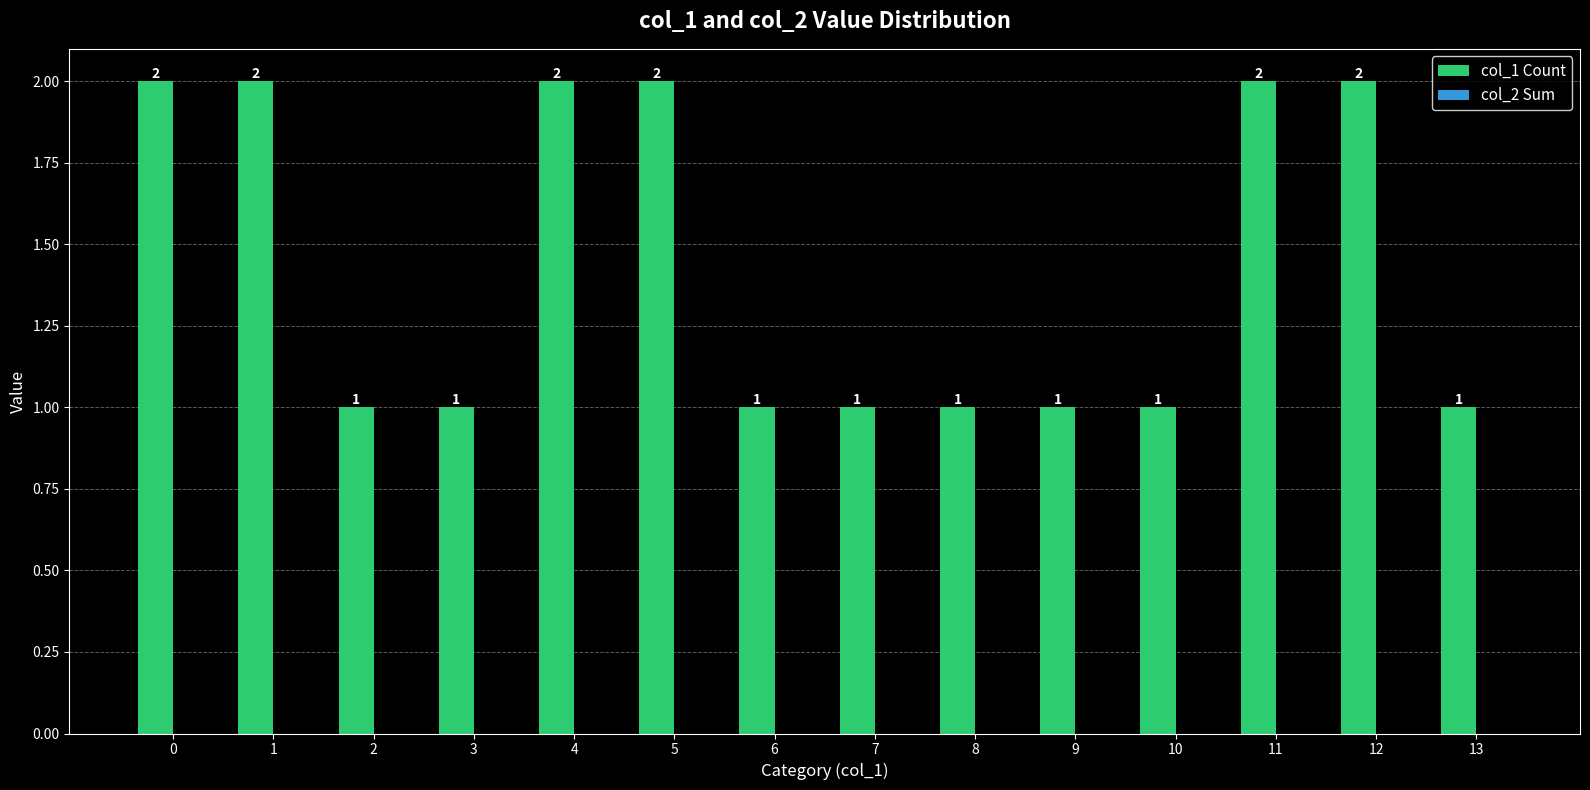

How many bars are there in total?

14